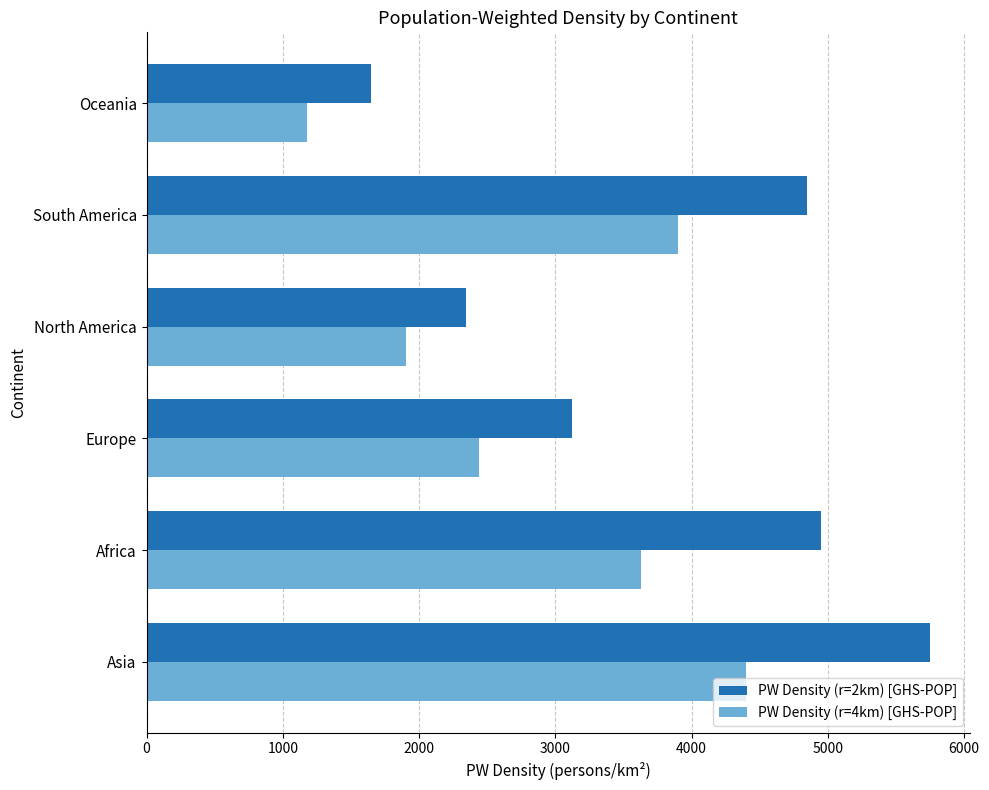

At how many categories does at least one series exceed 3492?

3